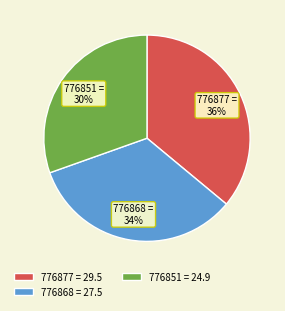

Count the number of slices in the pie.

3